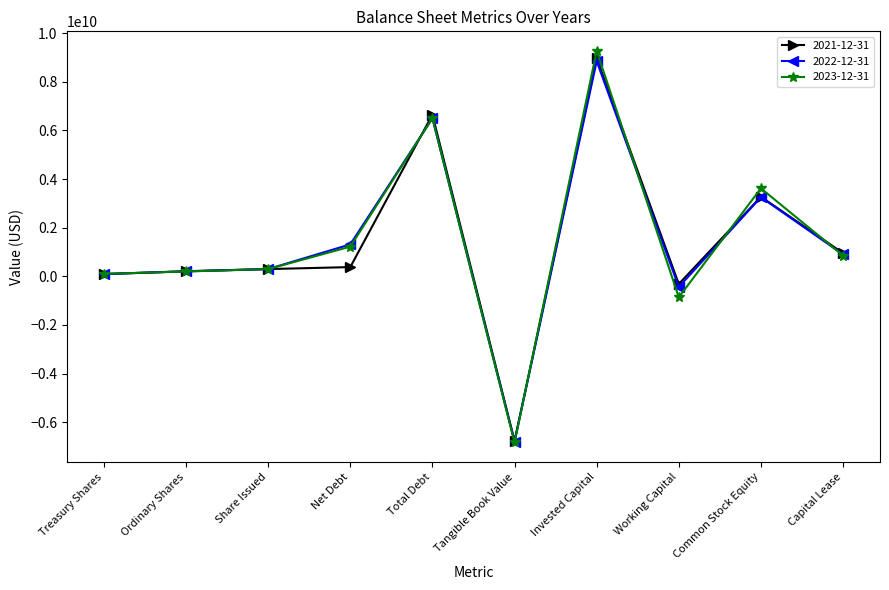

Does the chart display data point markers on the line(s)?

Yes